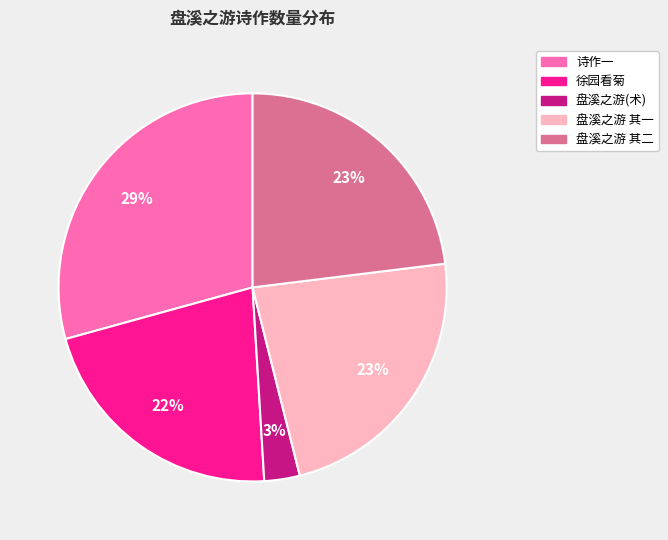

To the nearest percent, what is the difference between the largest and smallest slice percentages?

26%